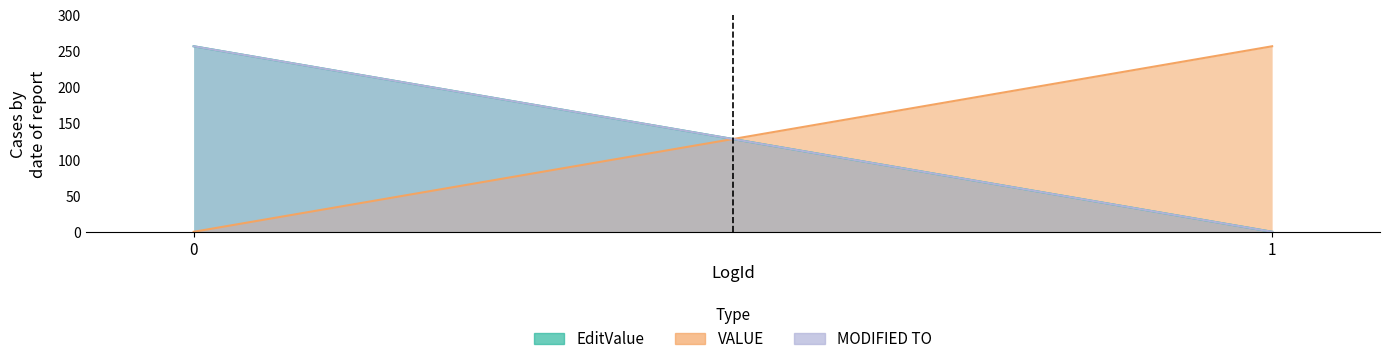

What is the value of the EditValue point at the 1st from the left?

256.8